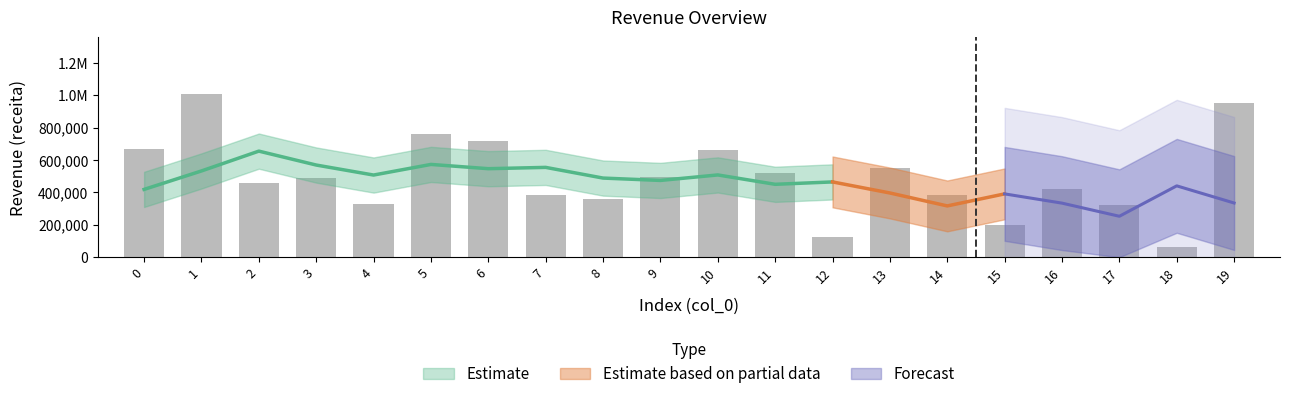

What is the change in value from 5 to 15?

-557026.2